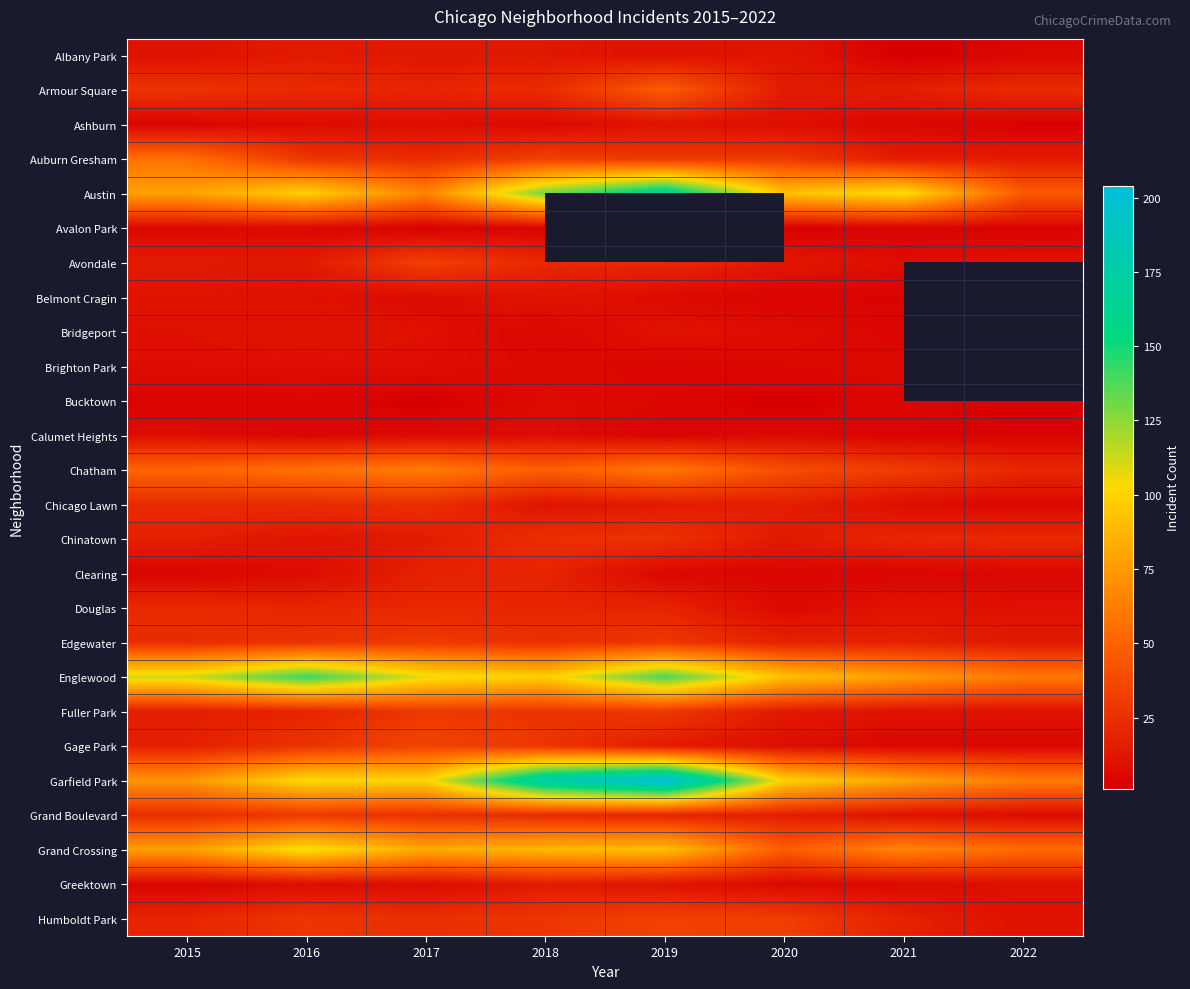

How many distinct data groups are displayed?

26